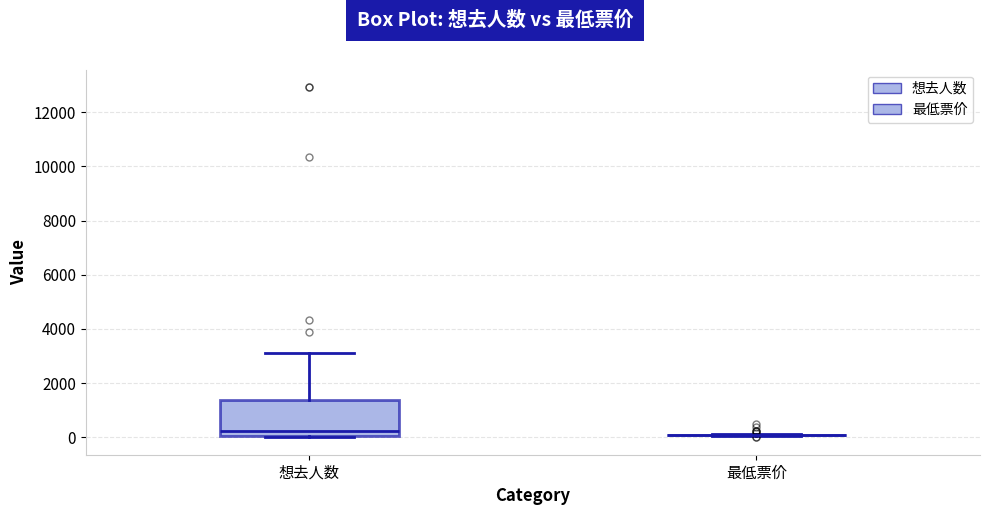

Comparing the boxes themselves (not the whiskers), which one is the tallest?

想去人数